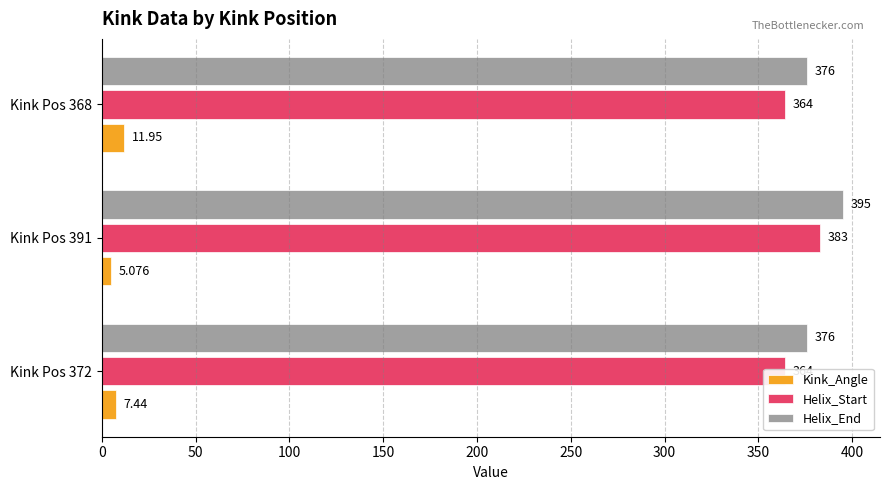

How many data points in Kink_Angle are above 7?

2